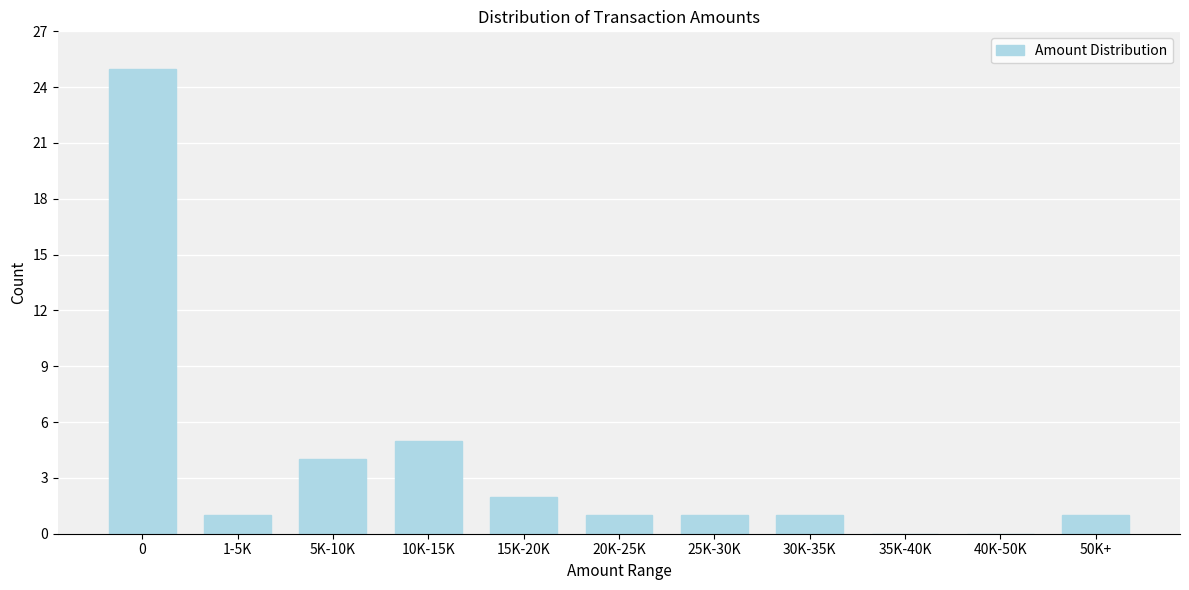

Reading left to right, extract all data points from this chart.

0=25	1-5K=1	5K-10K=4	10K-15K=5	15K-20K=2	20K-25K=1	25K-30K=1	30K-35K=1	35K-40K=0	40K-50K=0	50K+=1